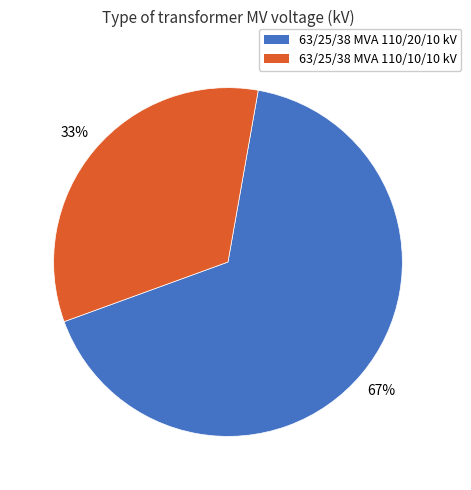

Do 63/25/38 MVA 110/10/10 kV and 63/25/38 MVA 110/20/10 kV together represent more than half of the pie?

Yes